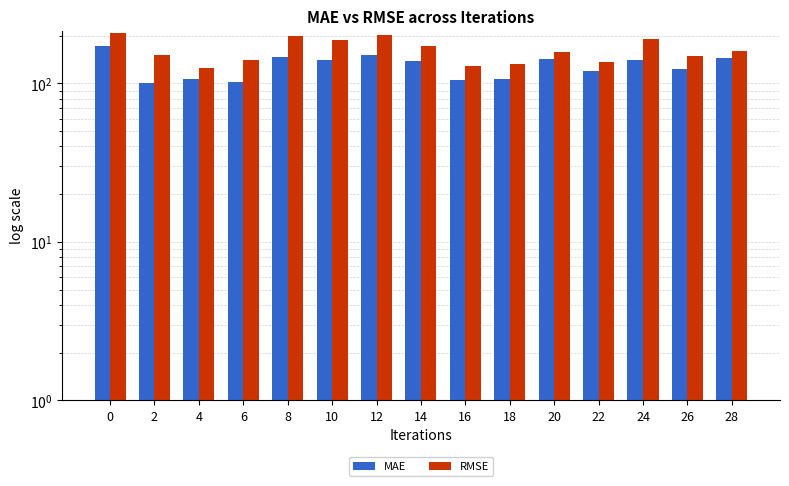

Reading left to right, transcribe all the data shown in this chart.

MAE: 172.4	100.2	106.9	102.6	147.8	141.5	151.0	139.1	105.7	107.5	141.7	120.7	140.1	123.6	145.1
RMSE: 207.5	150.4	126.1	139.7	199.1	188.4	201.0	172.7	128.8	132.5	157.4	136.9	191.5	148.9	160.9